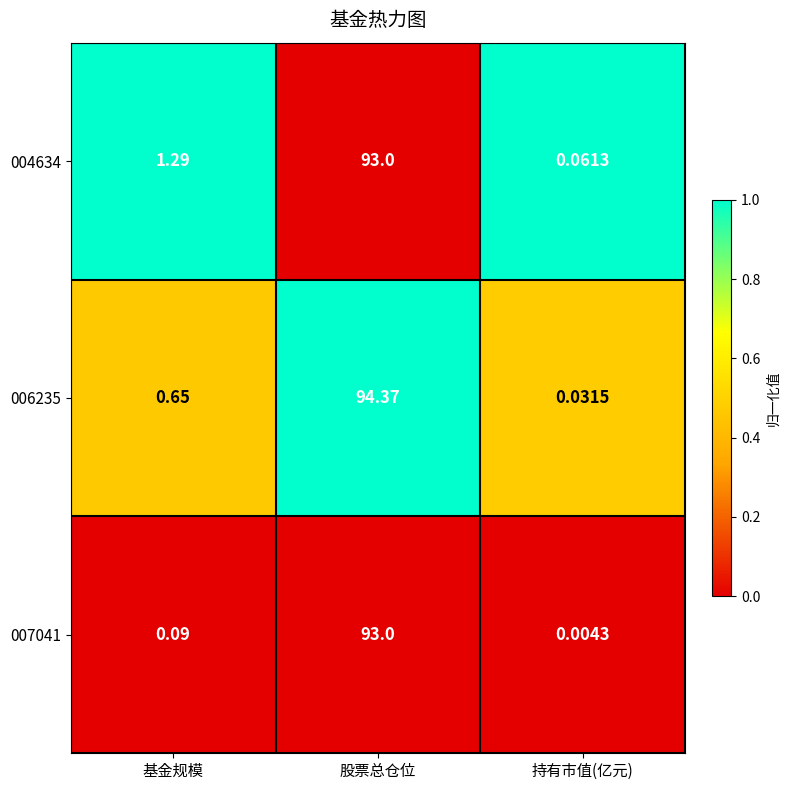

At which category does the chart reach its minimum across all series?

持有市值(亿元)